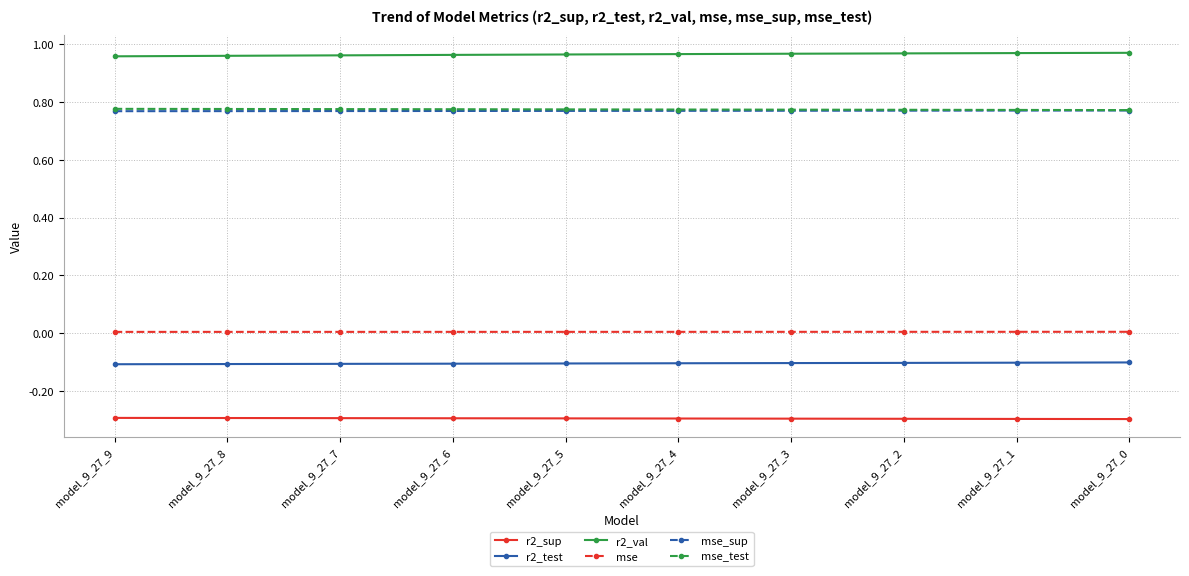

Is the value of mse at model_9_27_9 greater than the value of r2_sup at model_9_27_7?

Yes